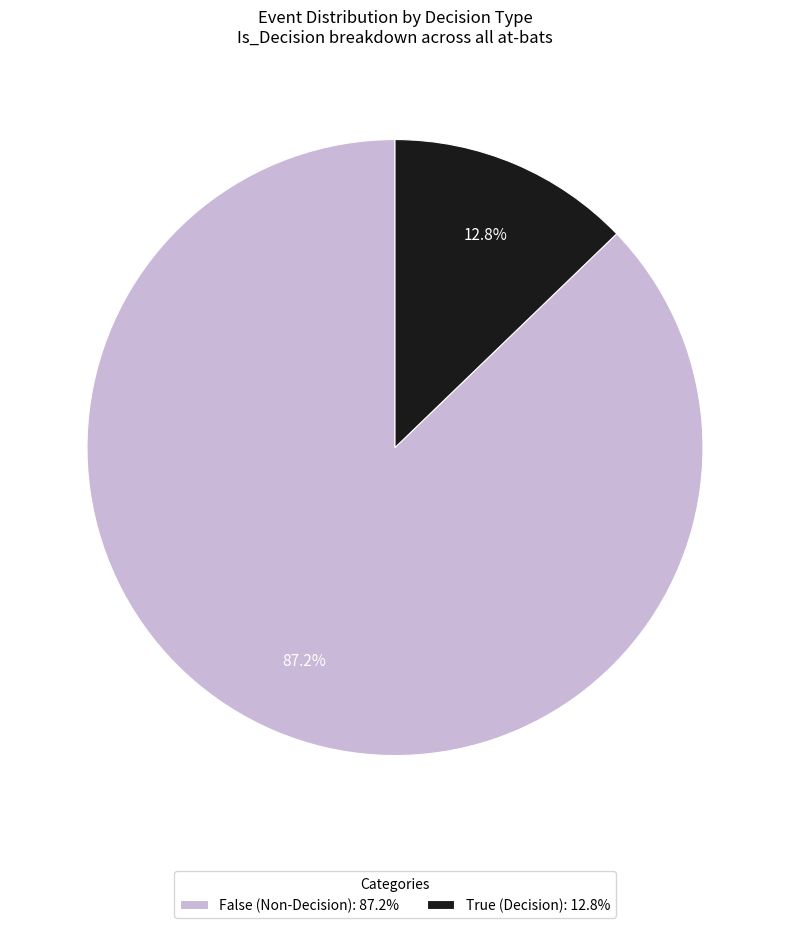

Do False and True together represent more than half of the pie?

Yes